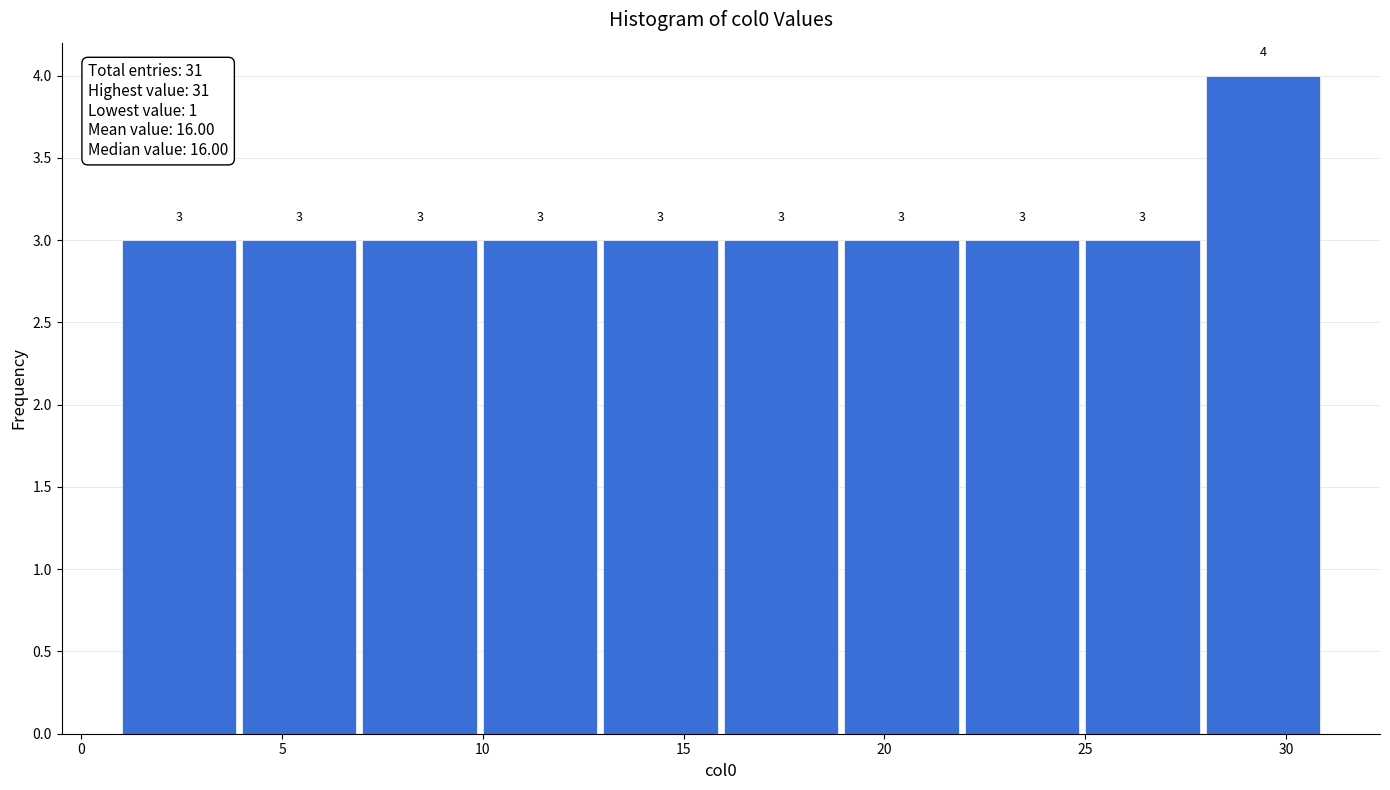

Which range on the x-axis has the tallest bar?

28 to 31